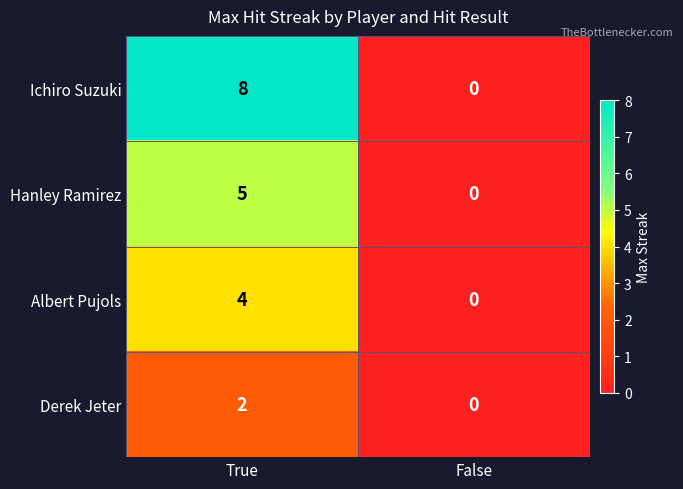

At how many categories does at least one series exceed 7?

1